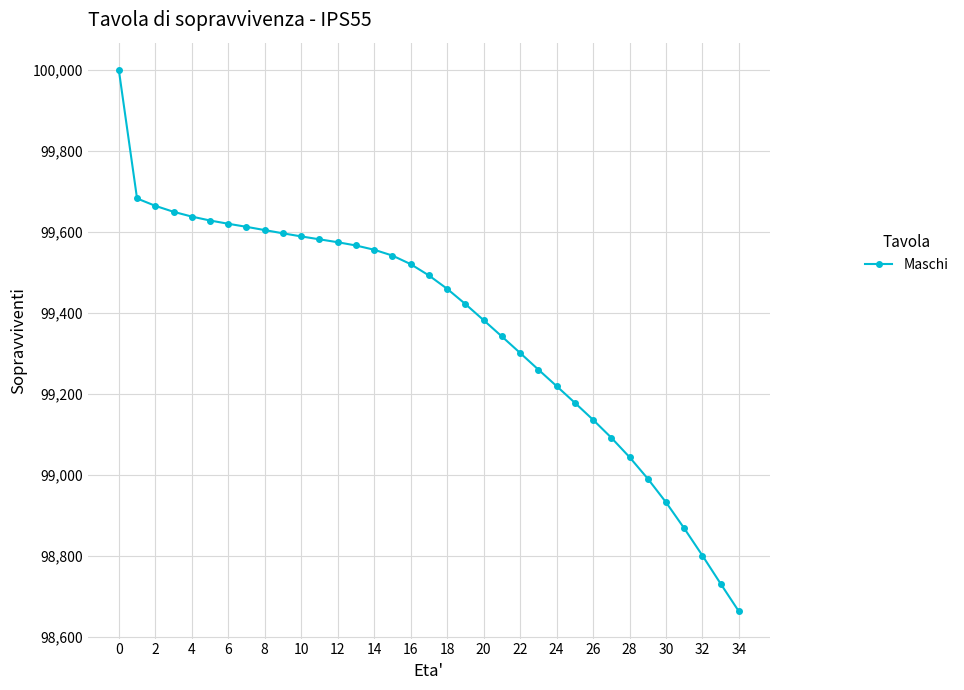

Count the number of categories in the chart.

35